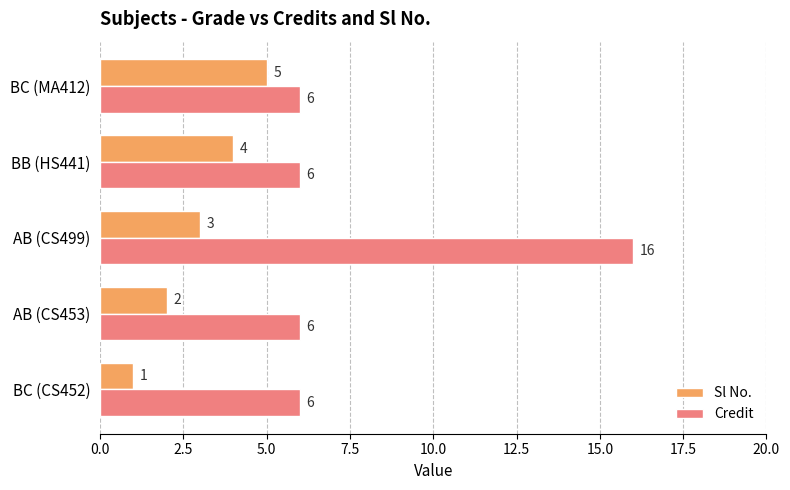

Between AB (CS453) and BC (MA412), which series saw the biggest shift?

Sl No.